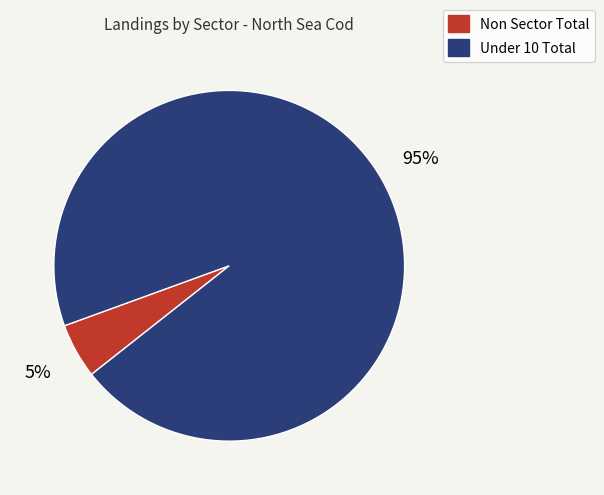

Which category has the biggest portion of the pie?

Under 10 Total